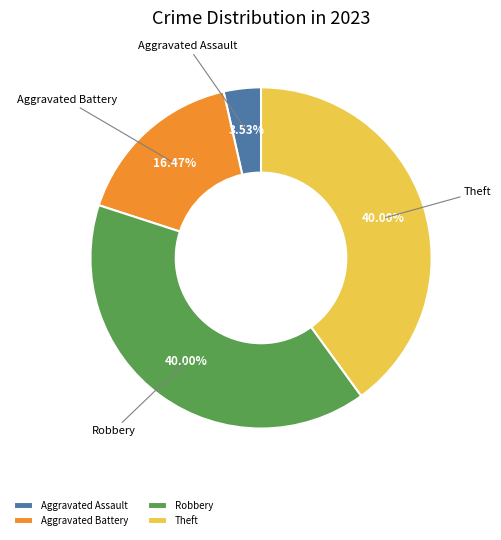

Is there any slice that represents more than half of the pie?

No